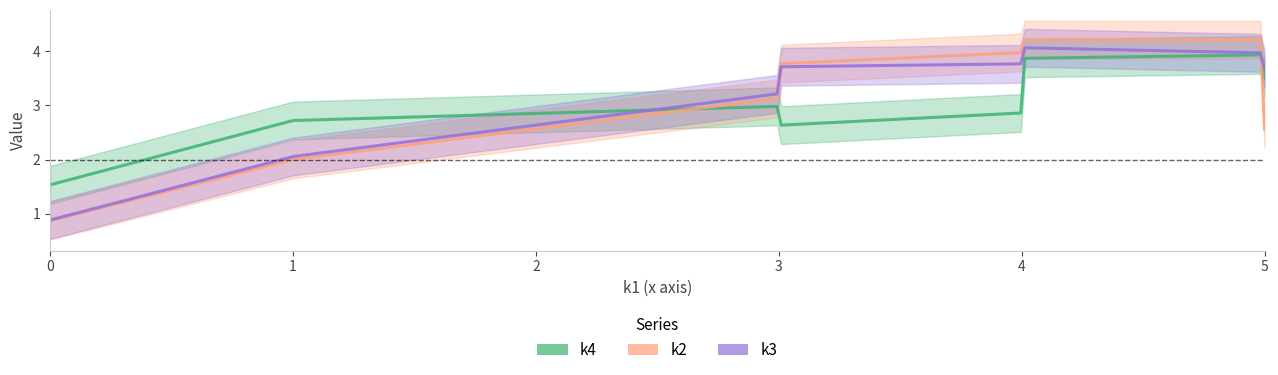

Does the chart display data point markers on the line(s)?

No